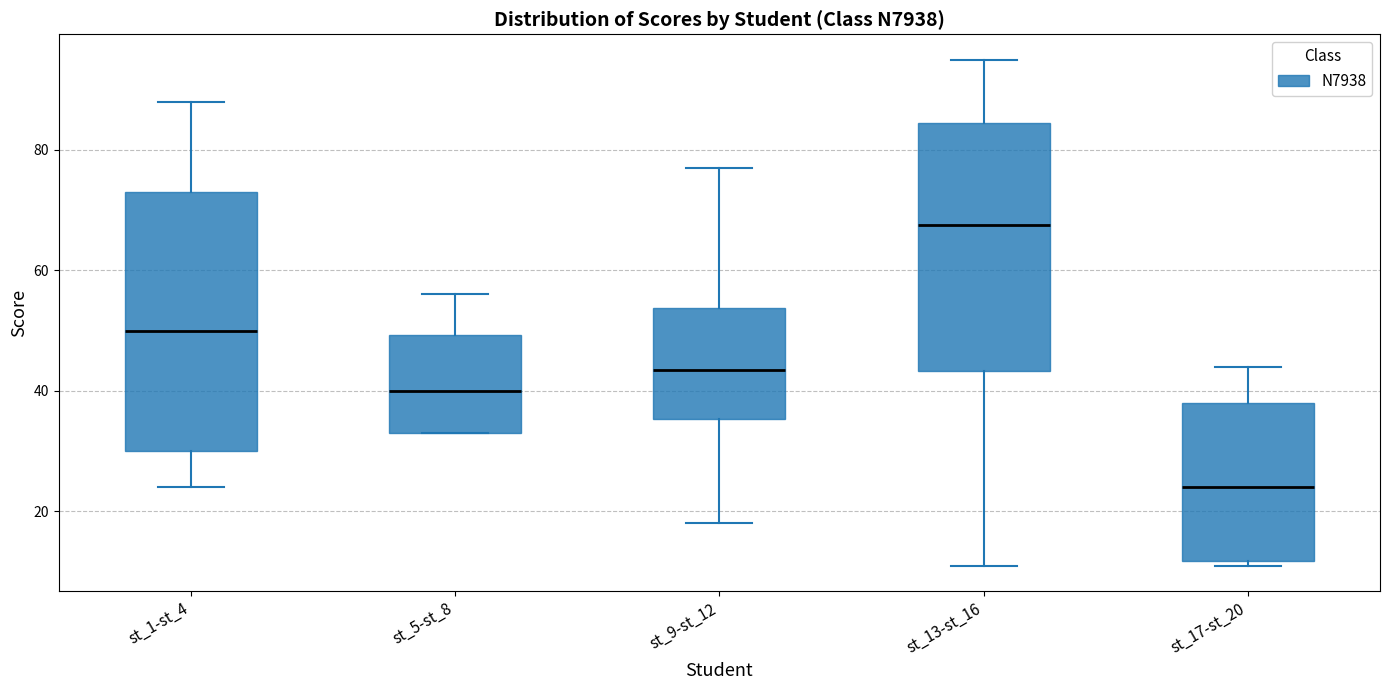

Reading left to right, transcribe this box plot: for each box, give where its median line is, the range the box spans, and where its two whiskers end, as read against the y-axis. The values are not printed on the chart, so give them approximately, as read against the axis.

st_1-st_4: median 50, box 30 to 74, whiskers 24 to 88
st_5-st_8: median 40, box 34 to 50, whiskers 34 to 56
st_9-st_12: median 44, box 36 to 54, whiskers 18 to 78
st_13-st_16: median 68, box 44 to 84, whiskers 12 to 96
st_17-st_20: median 24, box 12 to 38, whiskers 12 (just below the box's lower edge) to 44